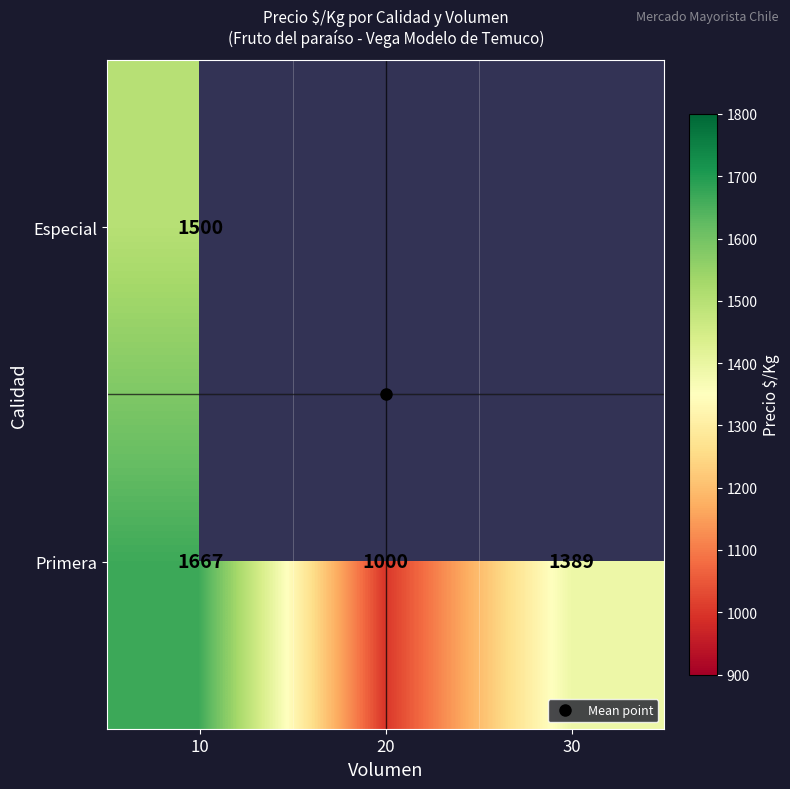

Rank the categories by Primera value from highest to lowest.

10, 30, 20